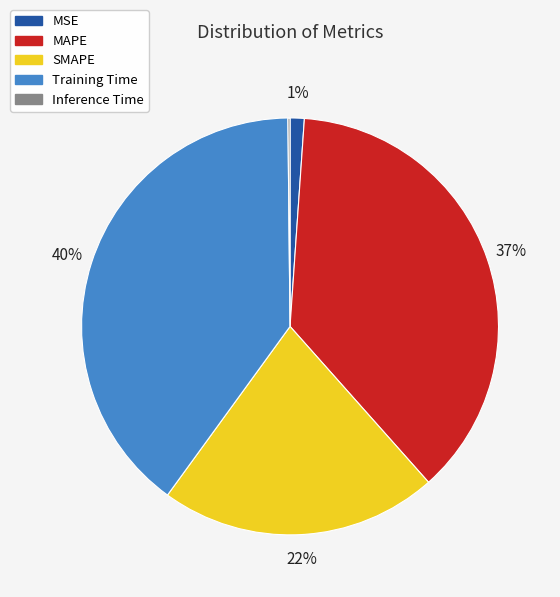

Which slice is the largest?

Training Time